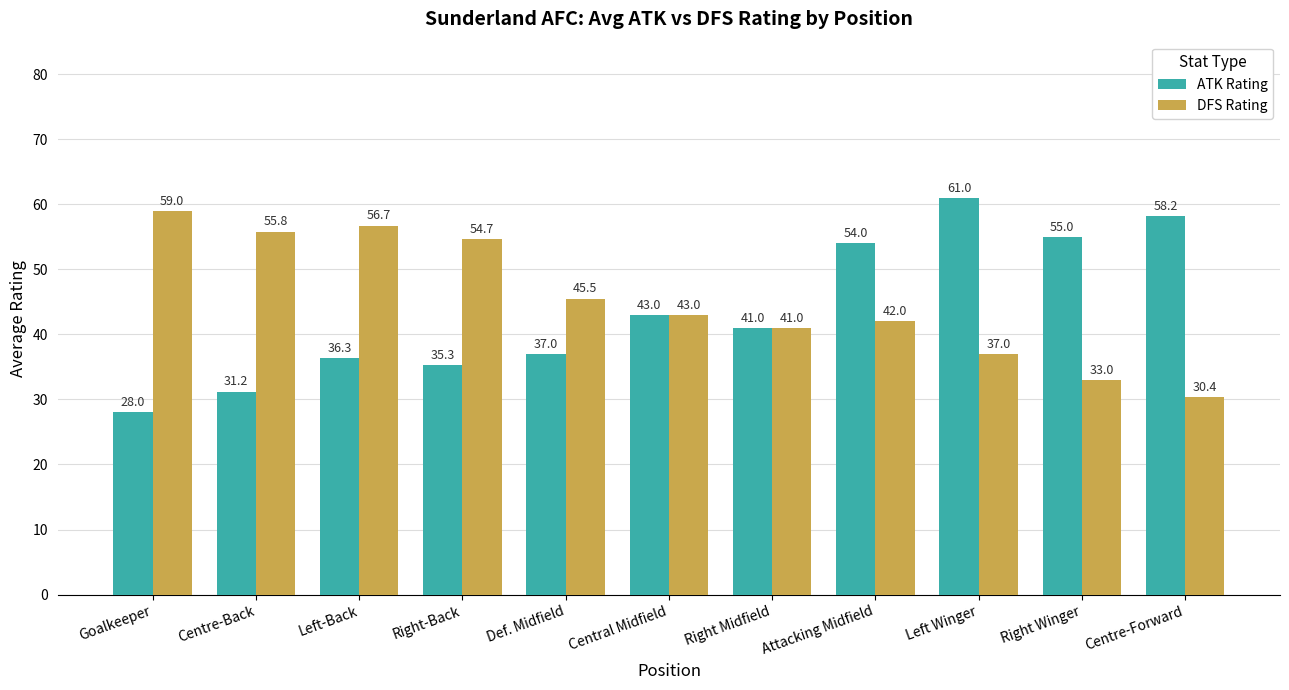

At how many categories does at least one series exceed 28?

11